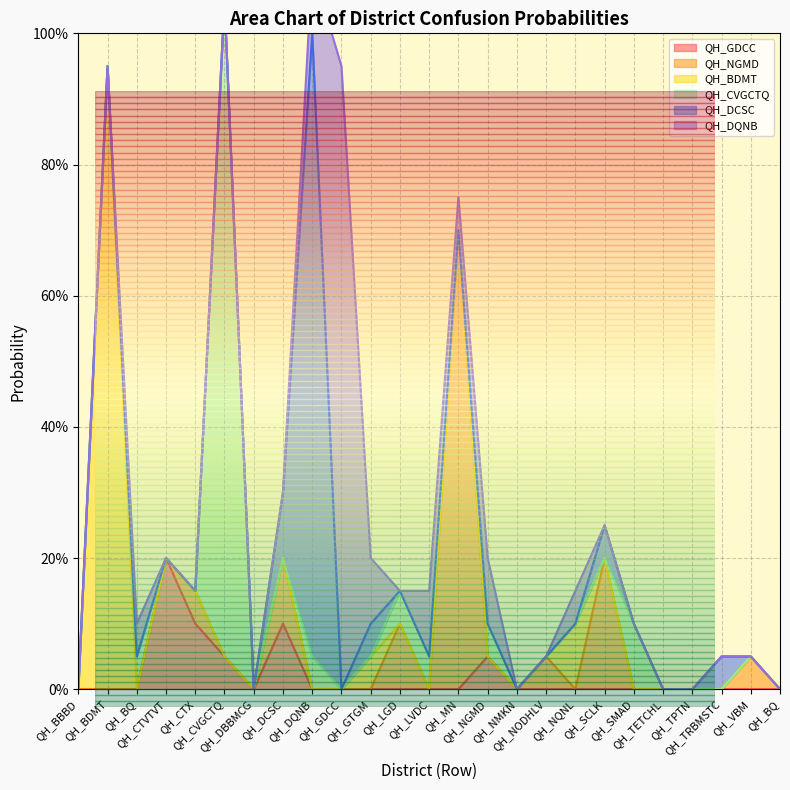

Is the value of QH_GDCC at QH_TPTN greater than the value of QH_BDMT at QH_NODHLV?

No